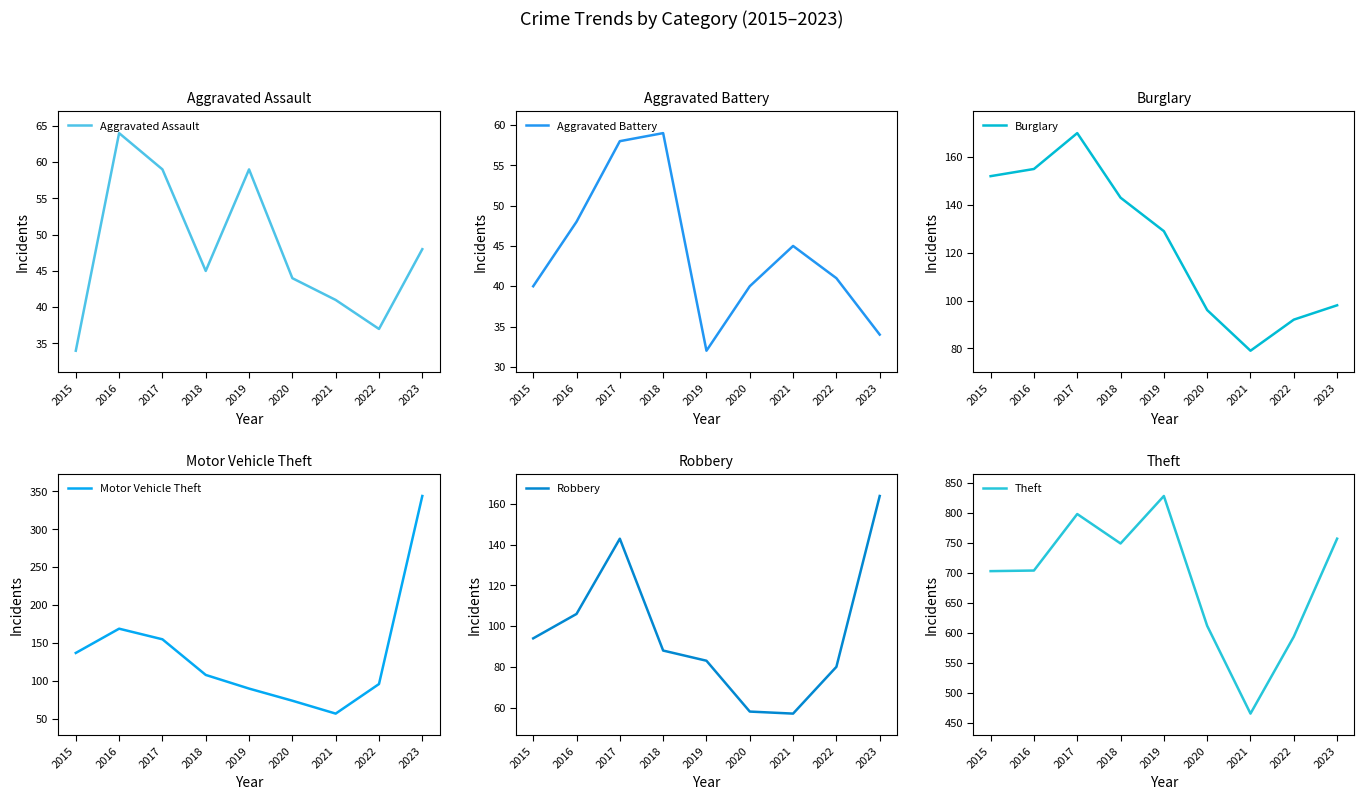

Is the value of Aggravated Assault at 2019 greater than the value of Robbery at 2018?

No